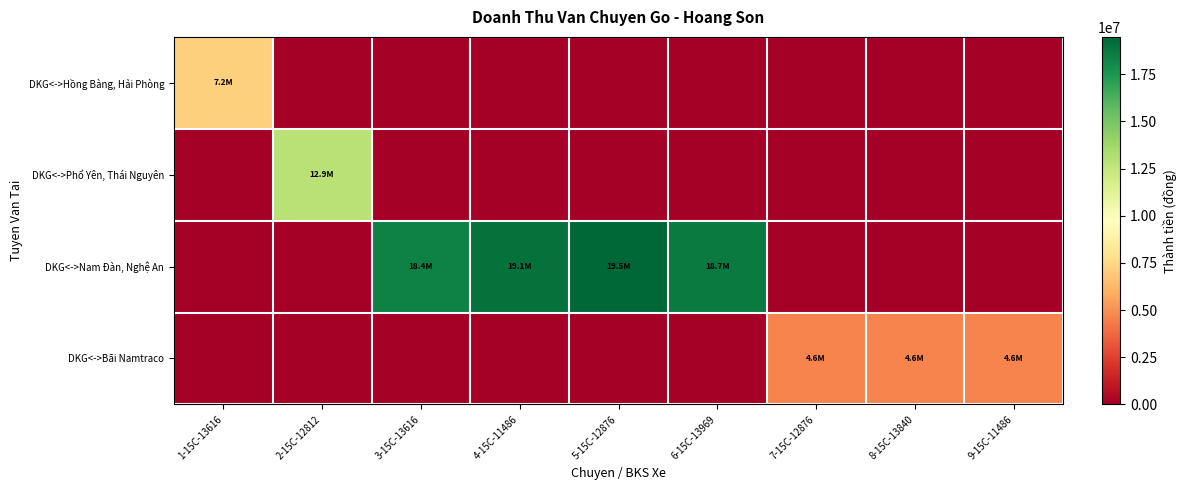

Reading left to right, what are all the values shown in this chart?

DKG<->Hồng Bàng, Hải Phòng: 1-15C-13616=7222460	2-15C-12812=0	3-15C-13616=0	4-15C-11486=0	5-15C-12876=0	6-15C-13969=0	7-15C-12876=0	8-15C-13840=0	9-15C-11486=0
DKG<->Phổ Yên, Thái Nguyên: 1-15C-13616=0	2-15C-12812=12926100	3-15C-13616=0	4-15C-11486=0	5-15C-12876=0	6-15C-13969=0	7-15C-12876=0	8-15C-13840=0	9-15C-11486=0
DKG<->Nam Đàn, Nghệ An: 1-15C-13616=0	2-15C-12812=0	3-15C-13616=18359250	4-15C-11486=19095750	5-15C-12876=19483500	6-15C-13969=18678000	7-15C-12876=0	8-15C-13840=0	9-15C-11486=0
DKG<->Bãi Namtraco: 1-15C-13616=0	2-15C-12812=0	3-15C-13616=0	4-15C-11486=0	5-15C-12876=0	6-15C-13969=0	7-15C-12876=4600000	8-15C-13840=4600000	9-15C-11486=4600000